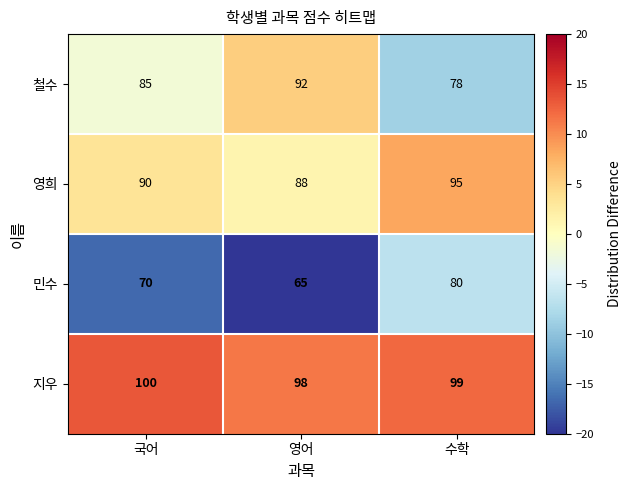

What is the average value of the 지우 series?

99